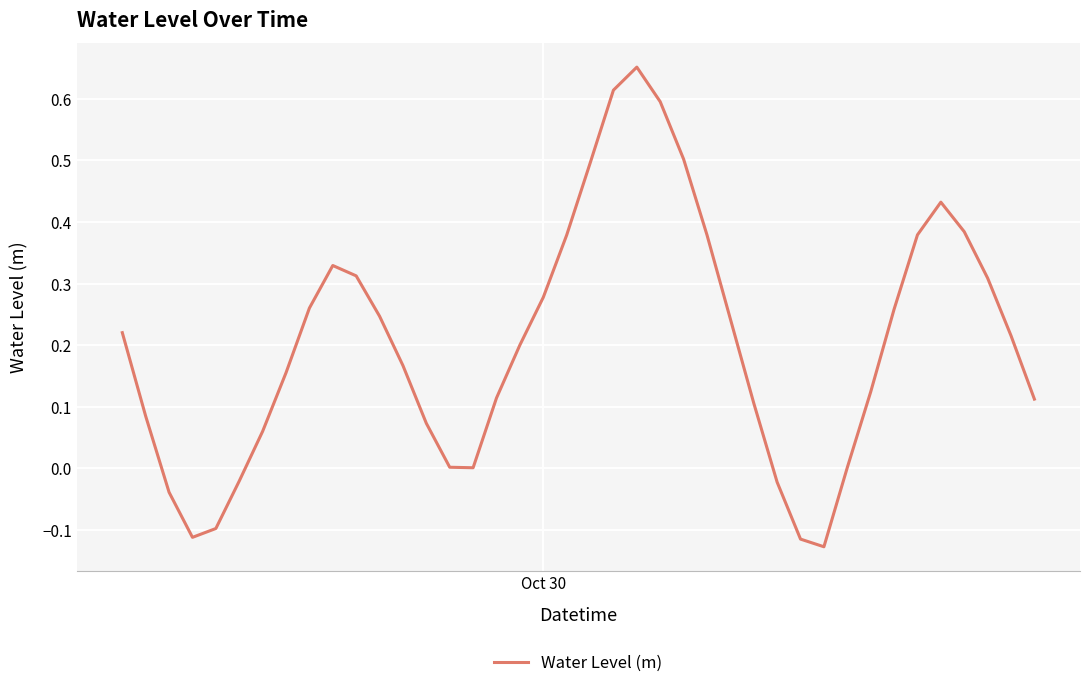

Is this an area chart (filled region under the line)?

No